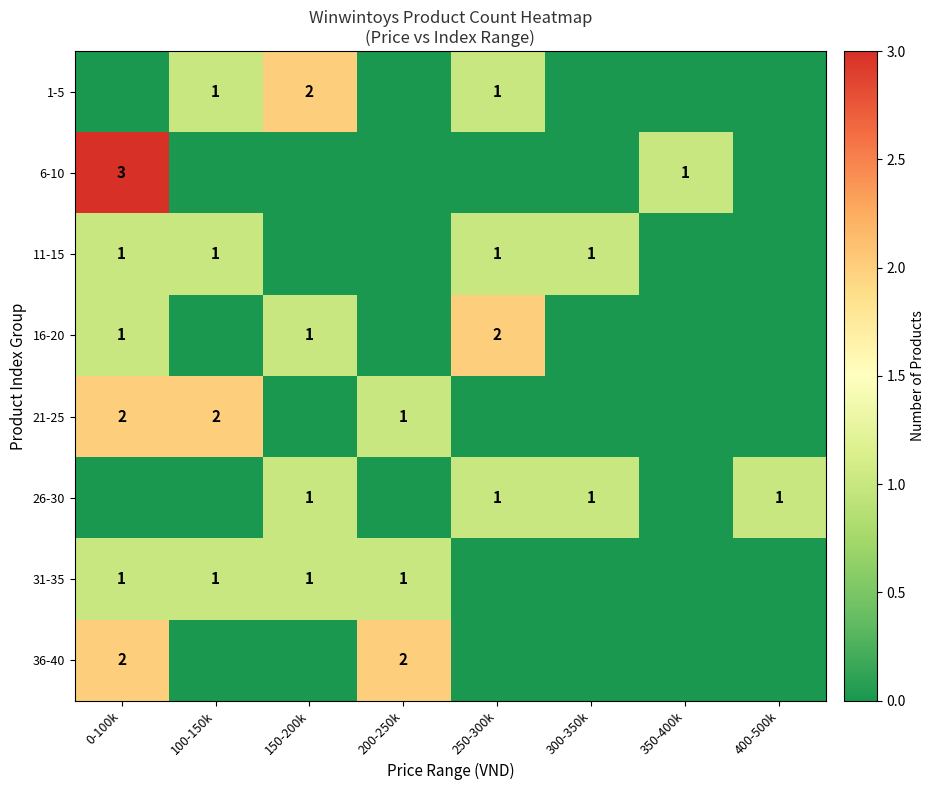

Is it true that 21-25 equals 2 at 100-150k?

True